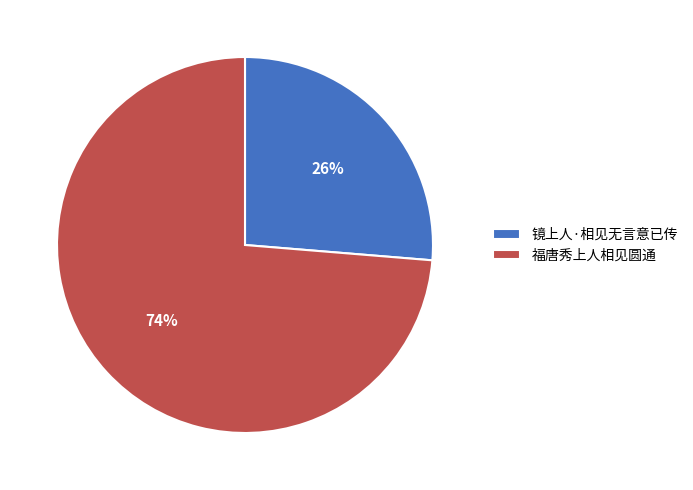

What is the majority slice?

福唐秀上人相见圆通